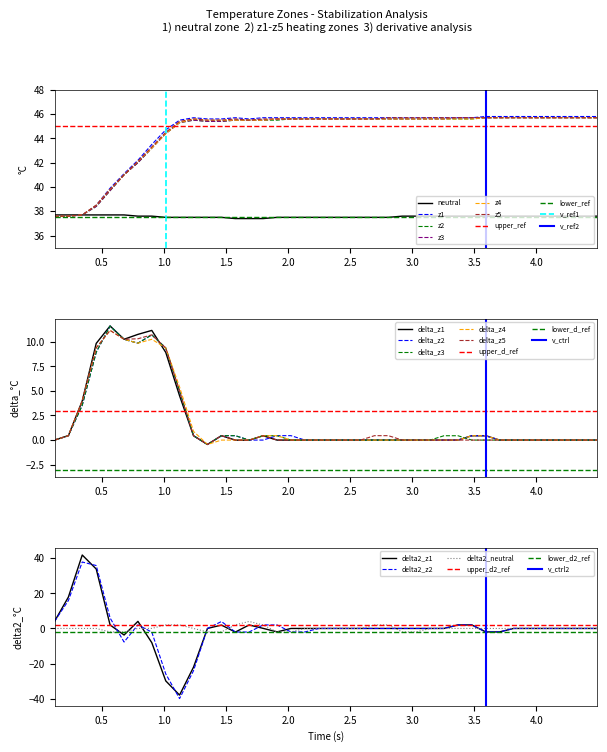

How many lines are shown in the chart?

6